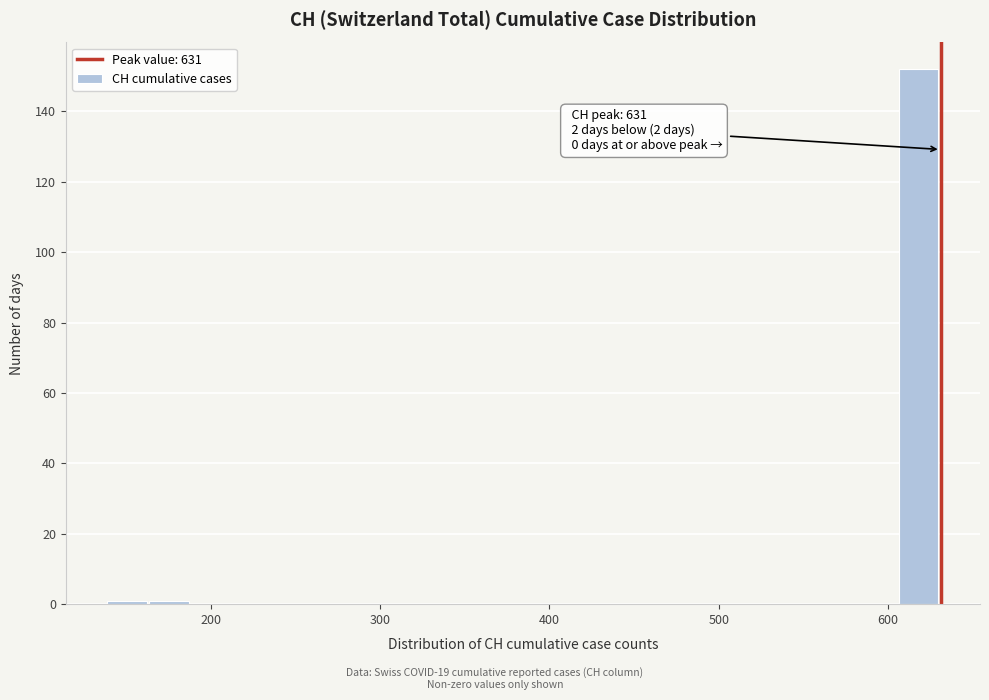

Around what value on the x-axis is the tallest bar? Give the approximate position of its centre, as read against the axis.

620